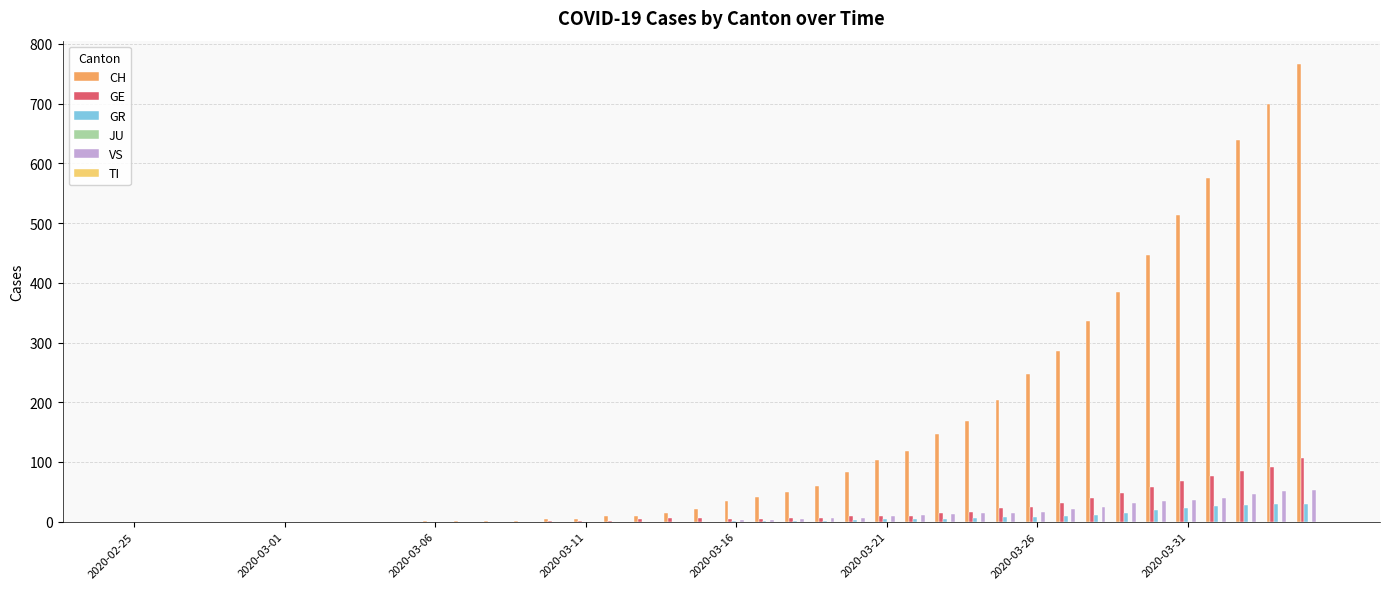

What is the maximum value for GR?

30